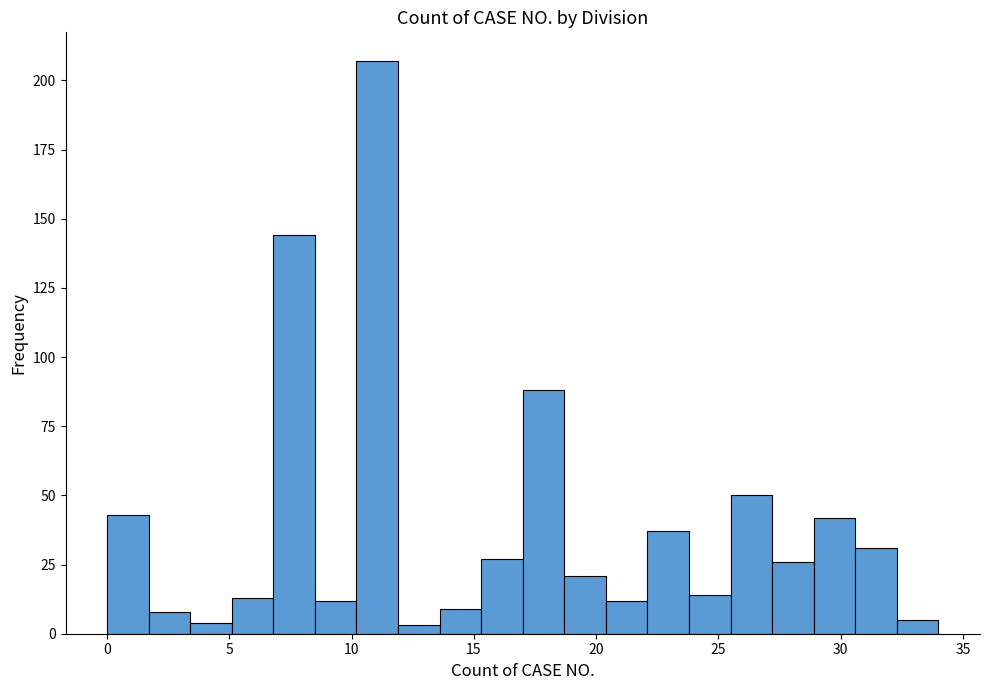

Read against the x-axis, roughly where is the centre of the tallest bar?

11.0